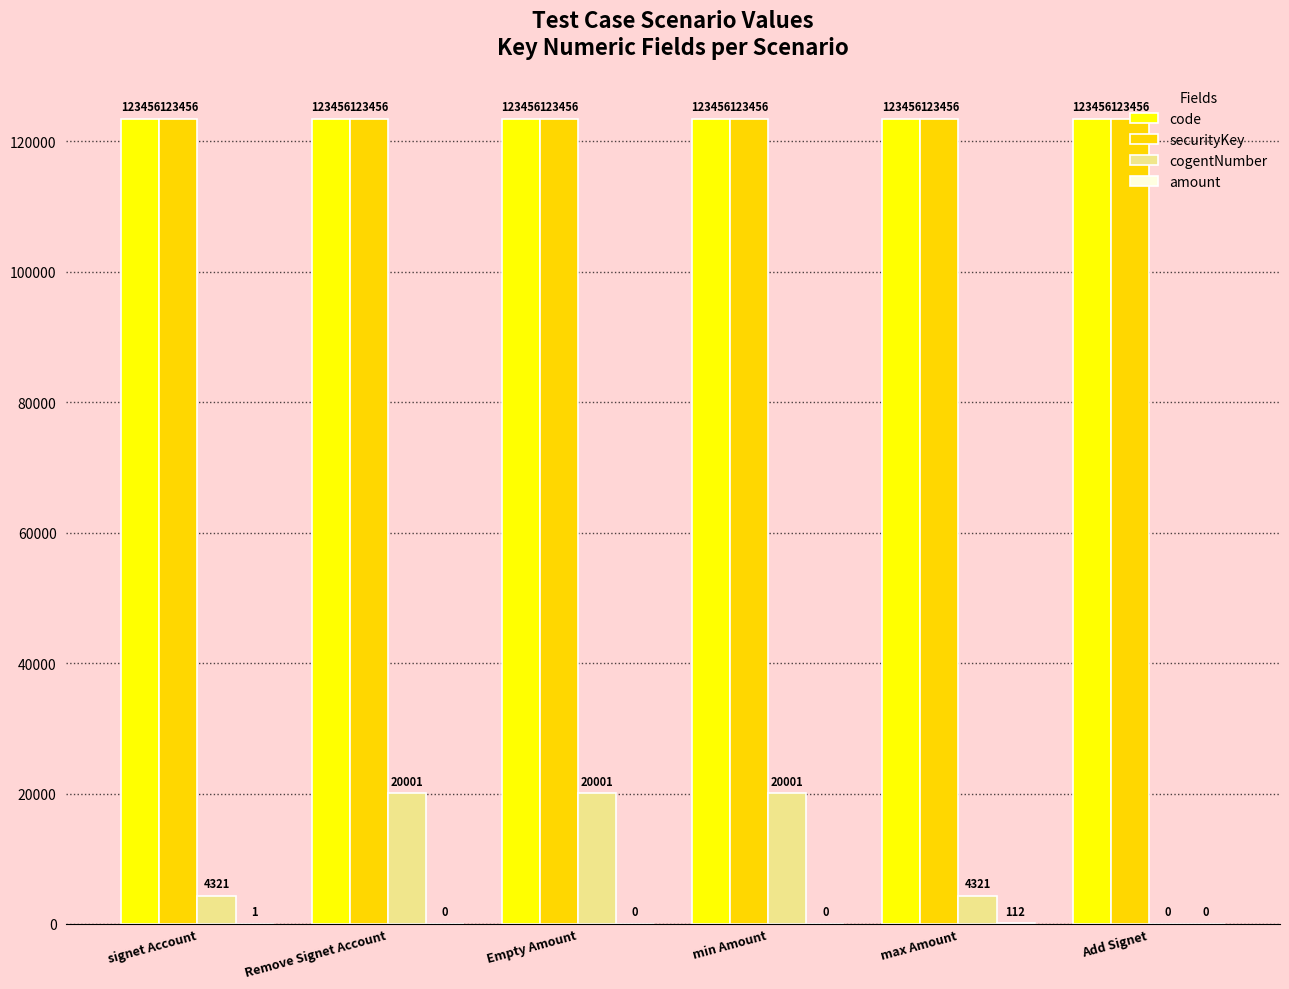

What is the sum of the securityKey values at max Amount and min Amount?

246912